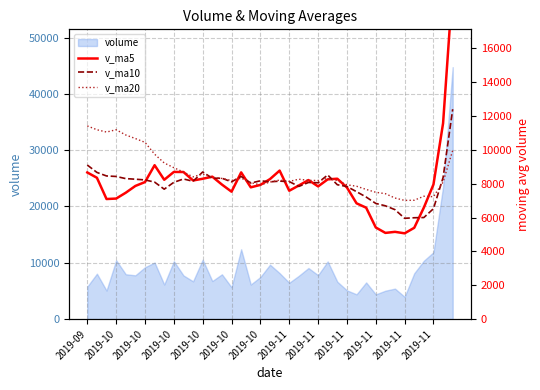

Rank the categories by v_ma5 value from lowest to highest.

33, 31, 32, 34, 30, 29, 35, 28, 2019-10, 2019-10, 2019-10, 15, 21, 27, 17, 24, 2019-10, 22, 18, 14, 36, 2019-10, 2019-11, 23, 2019-11, 25, 19, 2019-11, 26, 2019-10, 13, 2019-09, 16, 2019-11, 2019-11, 20, 2019-11, 37, 38